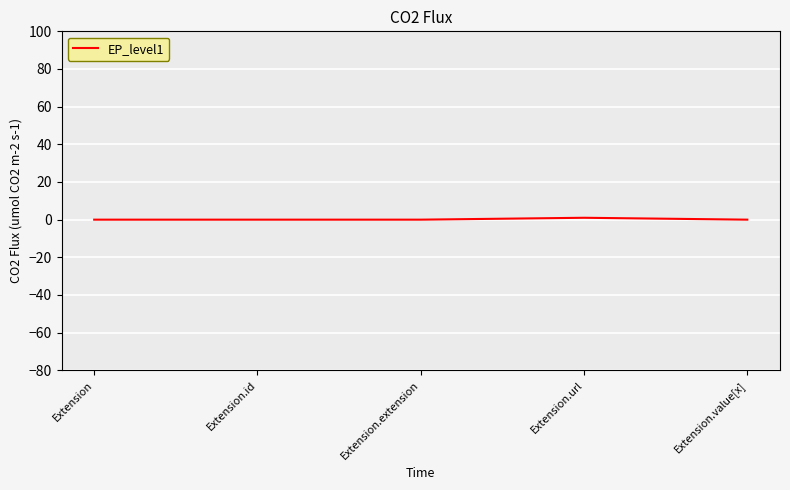

What position from the right is Extension?

5